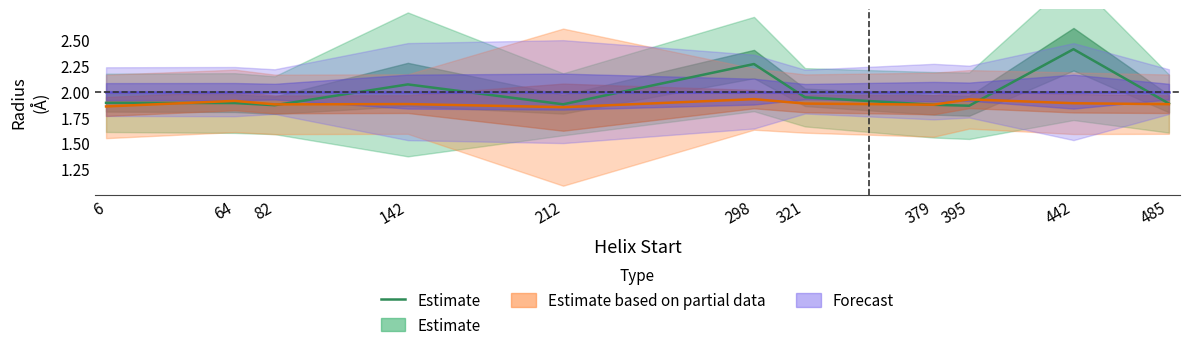

True or false: the data shows 2.4 at 442.

True